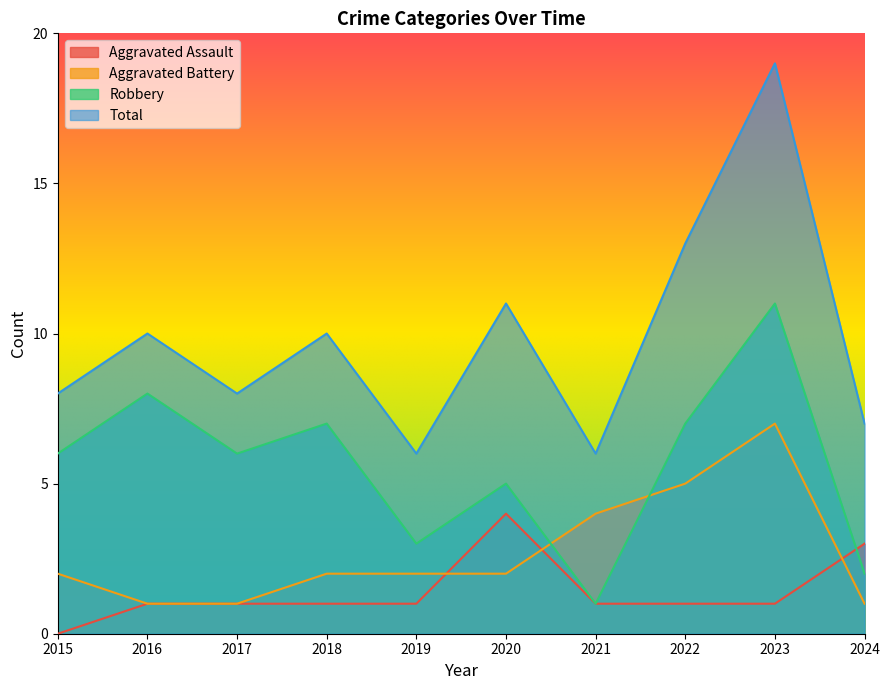

What is the maximum value for Aggravated Battery?

7